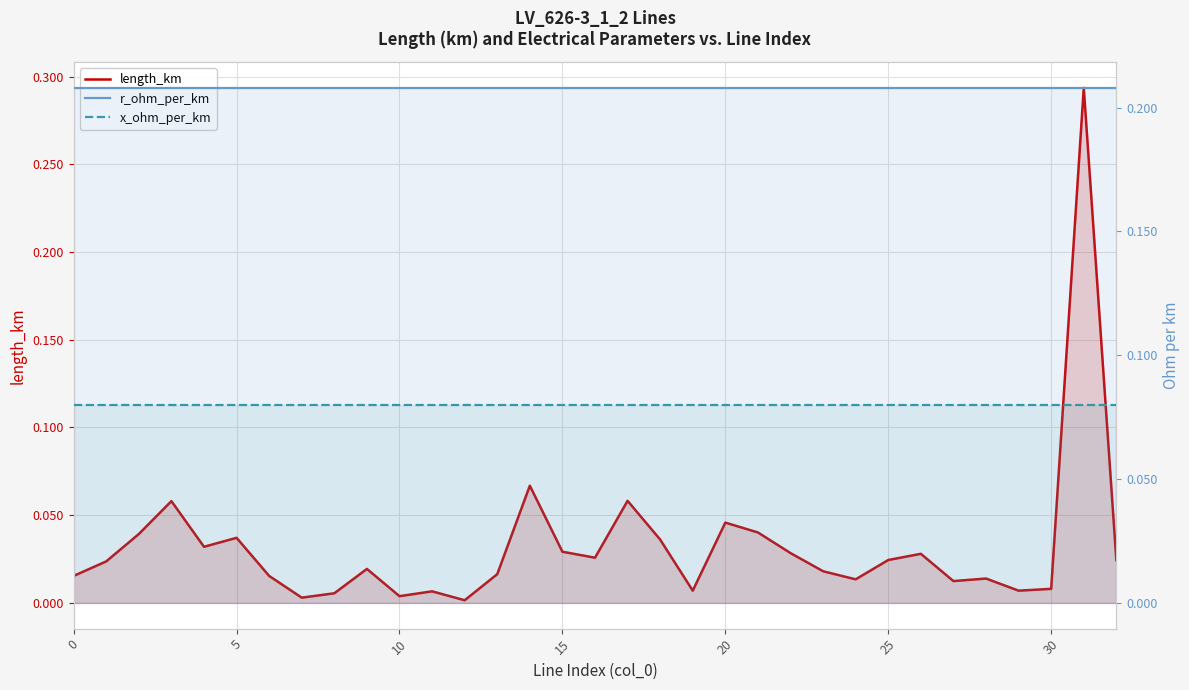

Which series has the largest range (max minus min)?

length_km